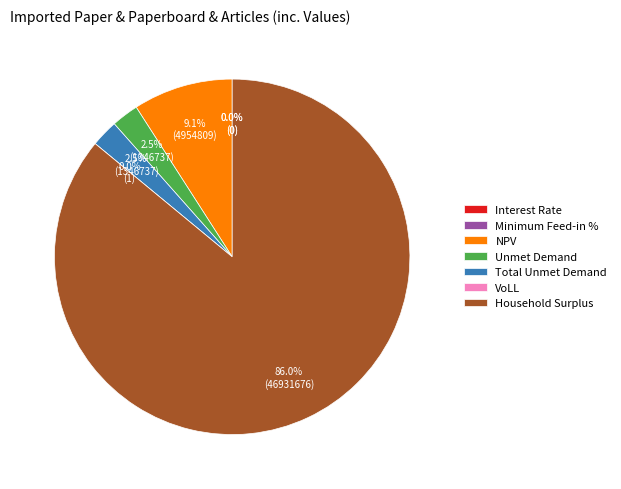

Rank the categories by value from highest to lowest.

Household Surplus, NPV, Unmet Demand, Total Unmet Demand, VoLL, Minimum Feed-in %, Interest Rate